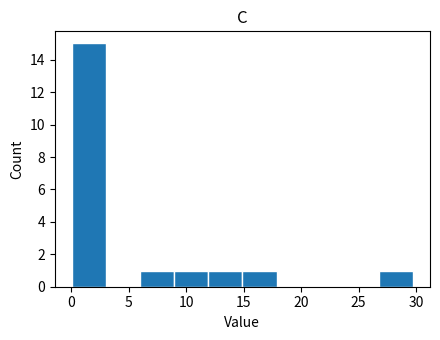

What is the height of the bar covering 12.0 to 15.0 on the x-axis? Neither the bar edges nor the heights are printed on the chart, so give them approximately, as read against the axes.

1